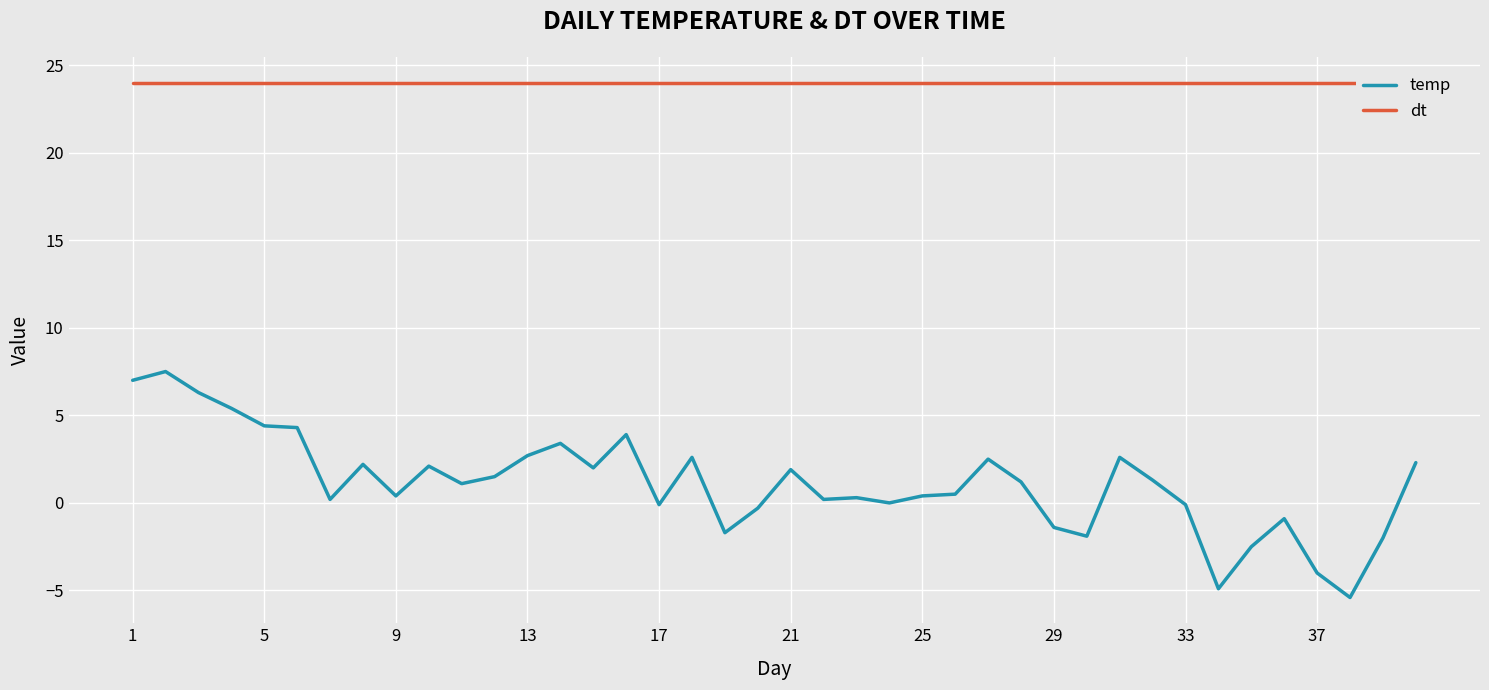

Reading left to right, extract all data points from this chart.

temp: 7.0	7.5	6.3	5.4	4.4	4.3	0.2	2.2	0.4	2.1	1.1	1.5	2.7	3.4	2.0	3.9	-0.1	2.6	-1.7	-0.3	1.9	0.2	0.3	0.0	0.4	0.5	2.5	1.2	-1.4	-1.9	2.6	1.3	-0.1	-4.9	-2.5	-0.9	-4.0	-5.4	-2.0	2.3
dt: 24.0	24.0	24.0	24.0	24.0	24.0	24.0	24.0	24.0	24.0	24.0	24.0	24.0	24.0	24.0	24.0	24.0	24.0	24.0	24.0	24.0	24.0	24.0	24.0	24.0	24.0	24.0	24.0	24.0	24.0	24.0	24.0	24.0	24.0	24.0	24.0	24.0	24.0	24.0	24.0